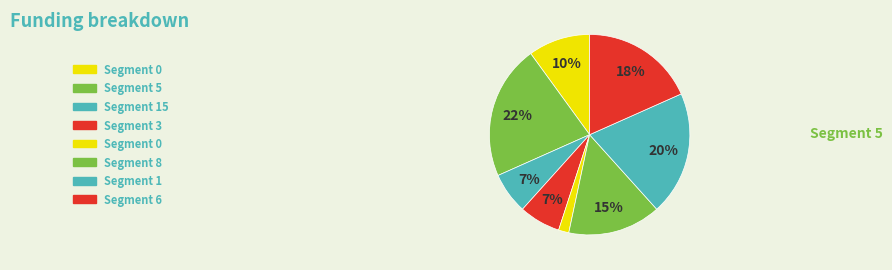

Count the number of slices in the pie.

8